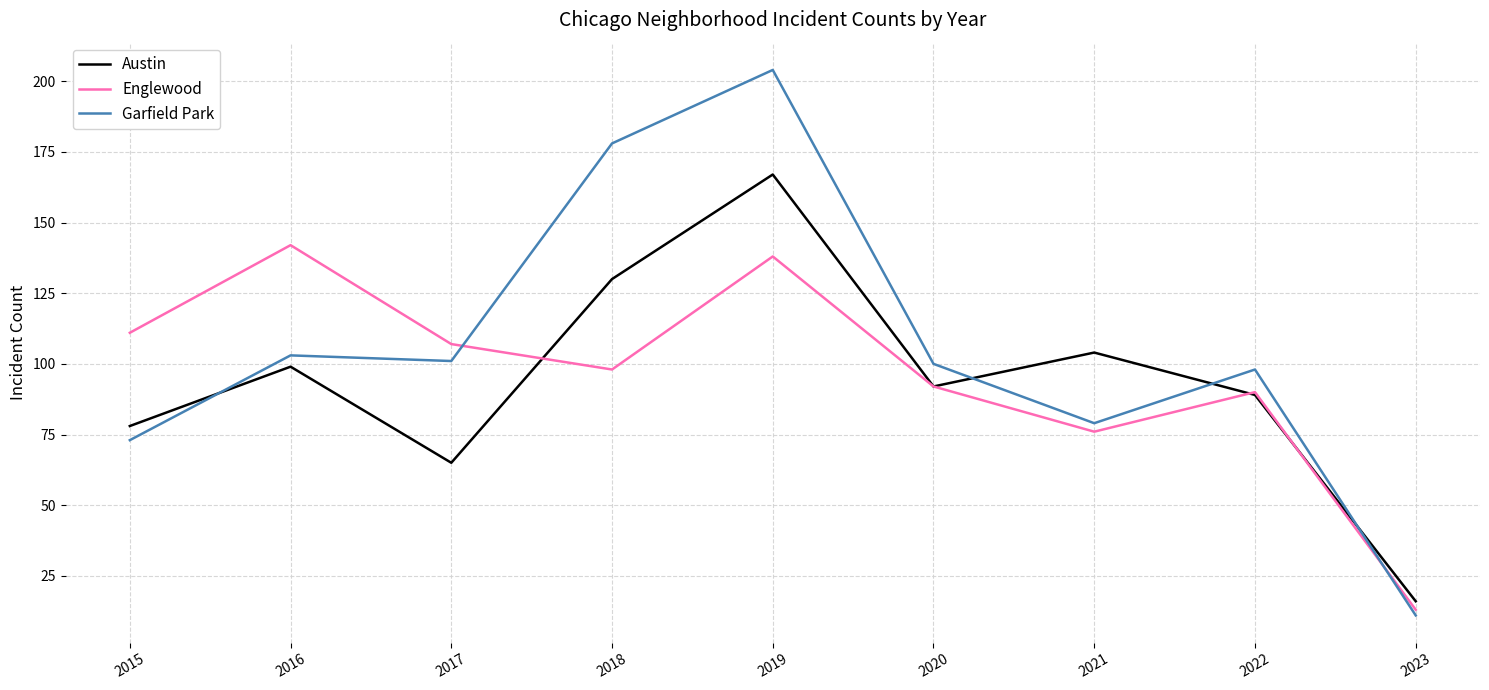

True or false: Englewood and Garfield Park cross at least once.

True